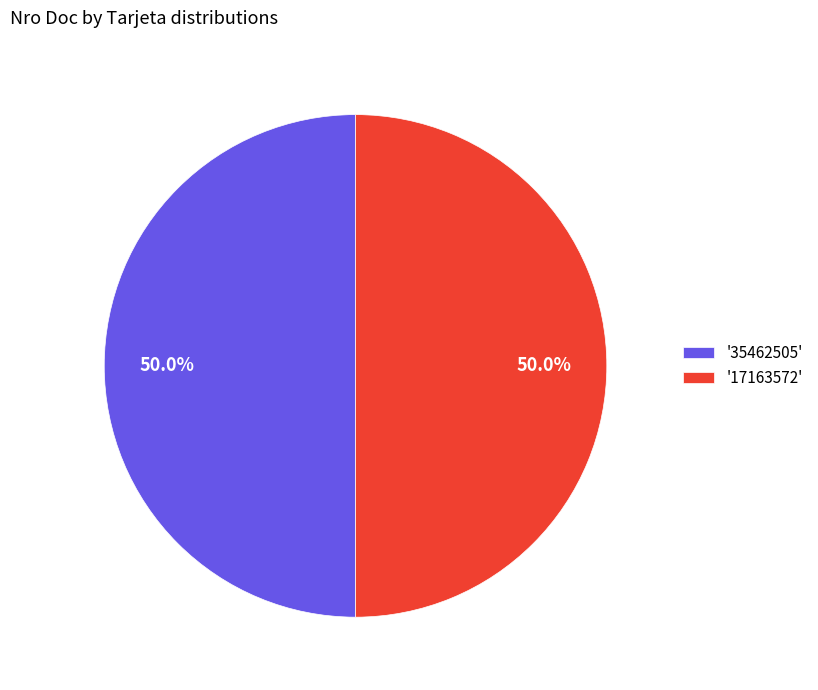

Approximately how many times larger is the value at '35462505' compared to '17163572'?

1.0